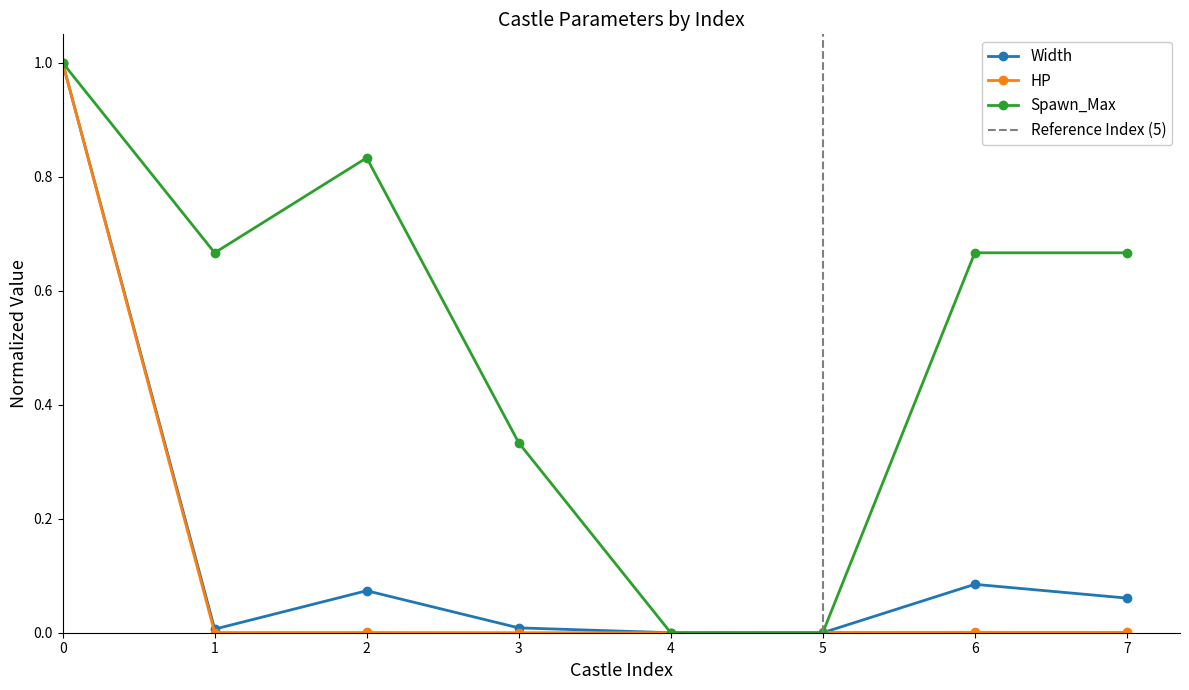

At which category does HP reach its first local peak?

2